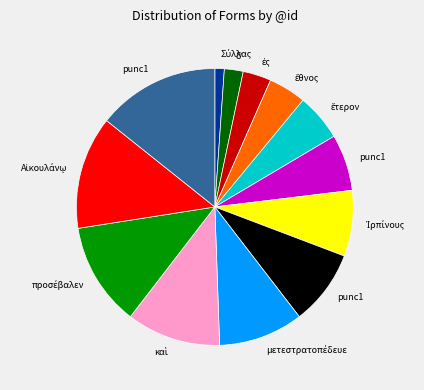

Is there any slice that represents more than half of the pie?

No